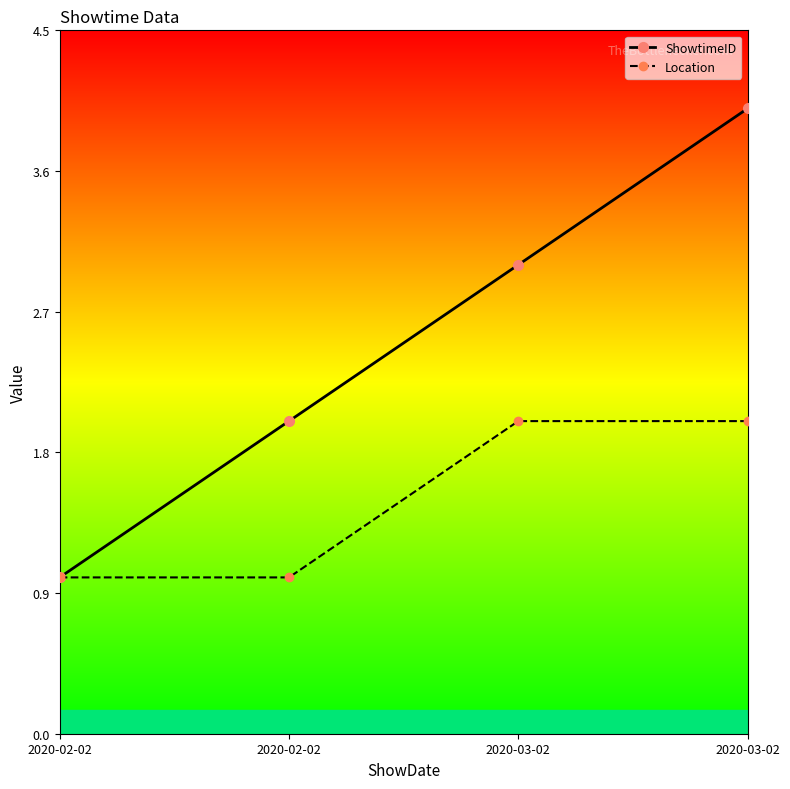

What are all the series names shown in the legend?

ShowtimeID, Location